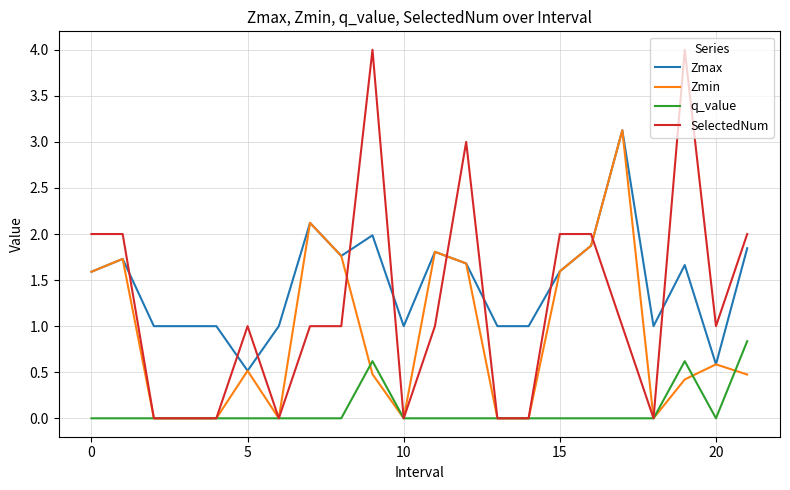

How many times do Zmax and SelectedNum cross each other?

10